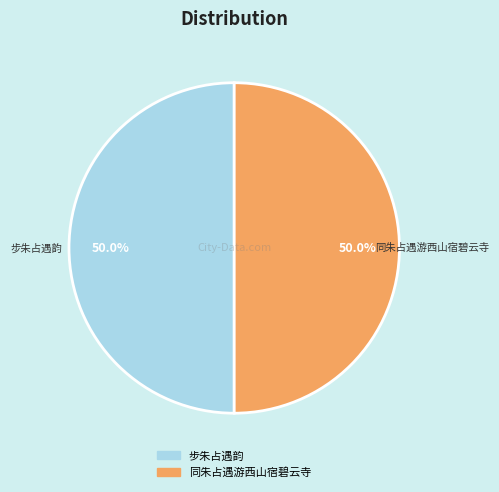

Approximately how many times larger is the value at 同朱占遇游西山宿碧云寺 compared to 步朱占遇韵?

1.0